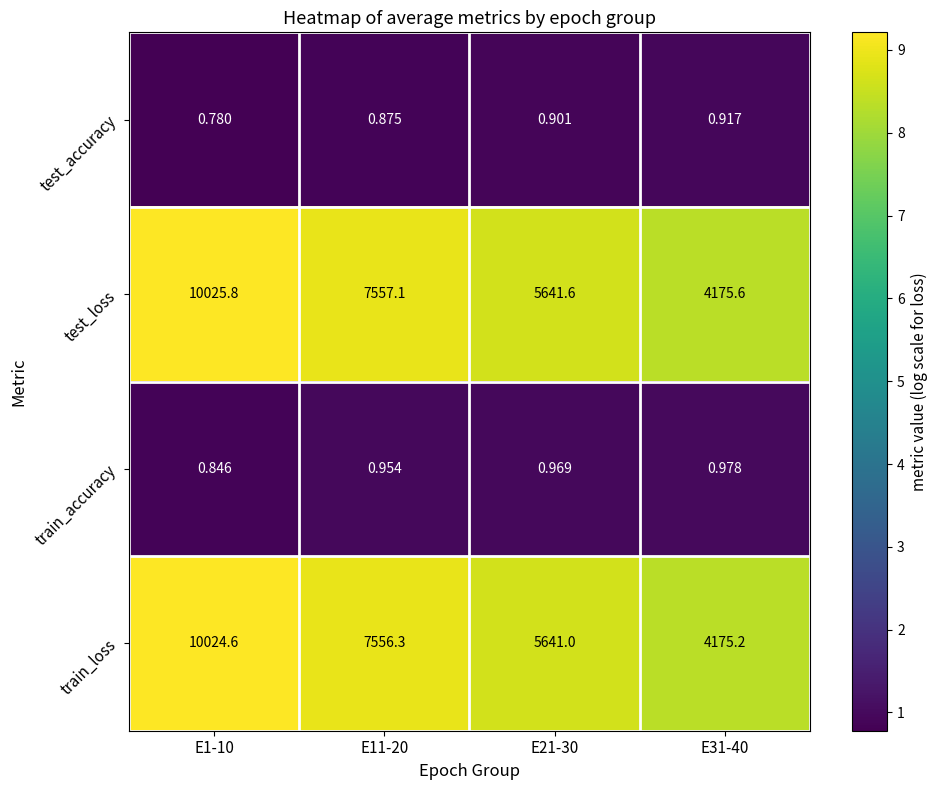

What is the spread (max minus min) of values at E31-40?

4174.7